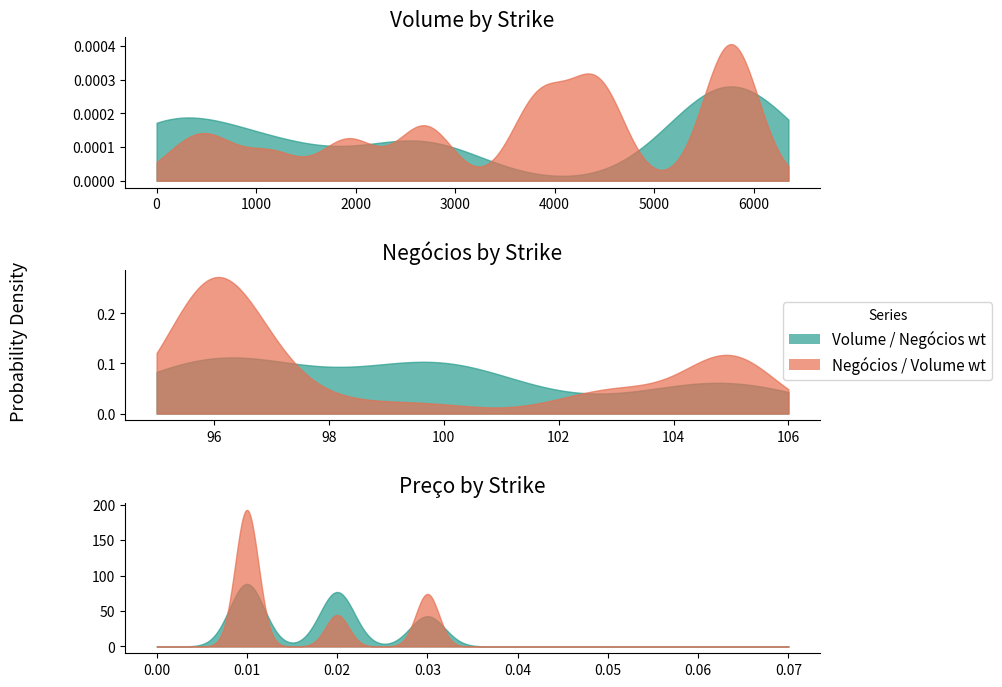

Which series has the largest total across all categories?

Volume